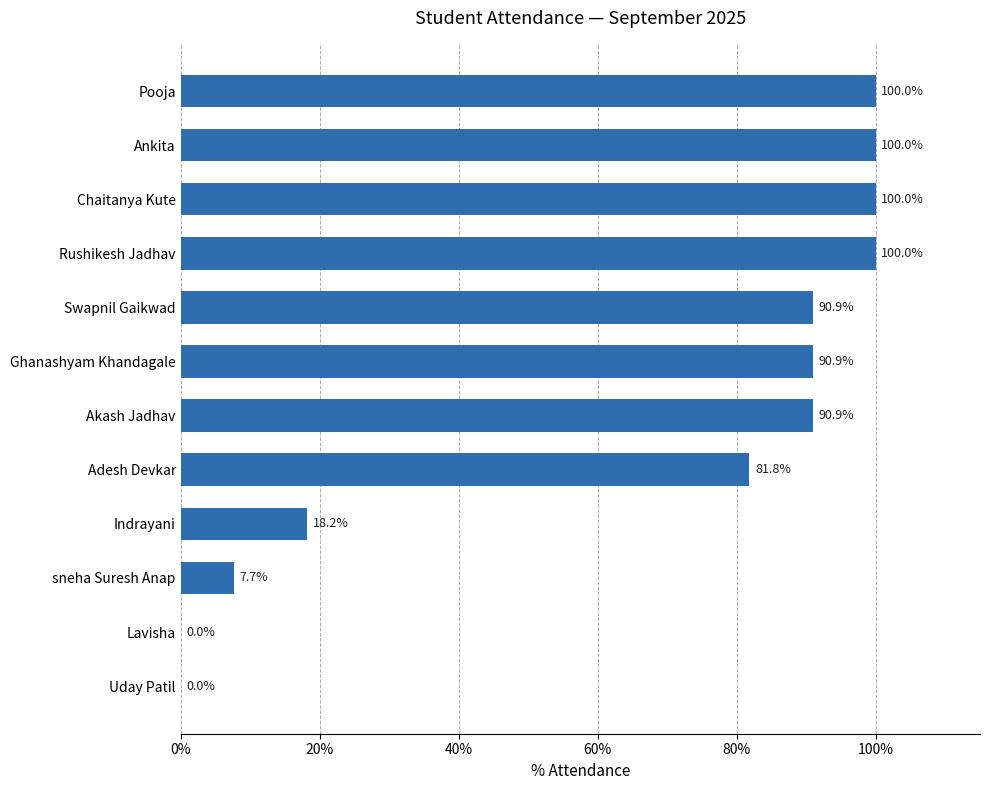

What value does the data have at Adesh Devkar?

81.8